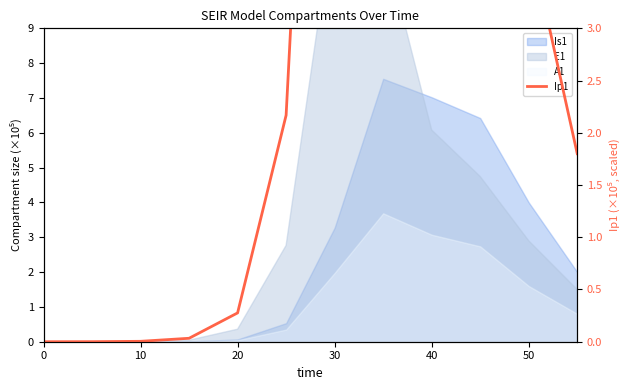

What is the difference between the second highest and minimum values?

11.1